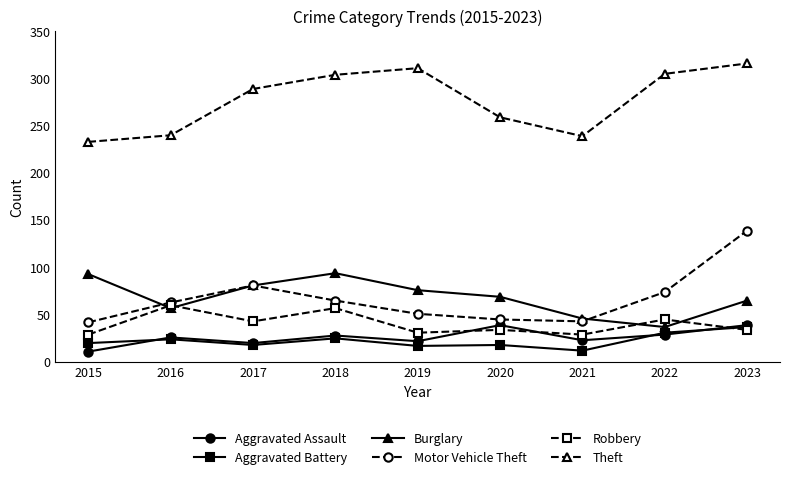

Where does the Robbery series first go above 34?

2016